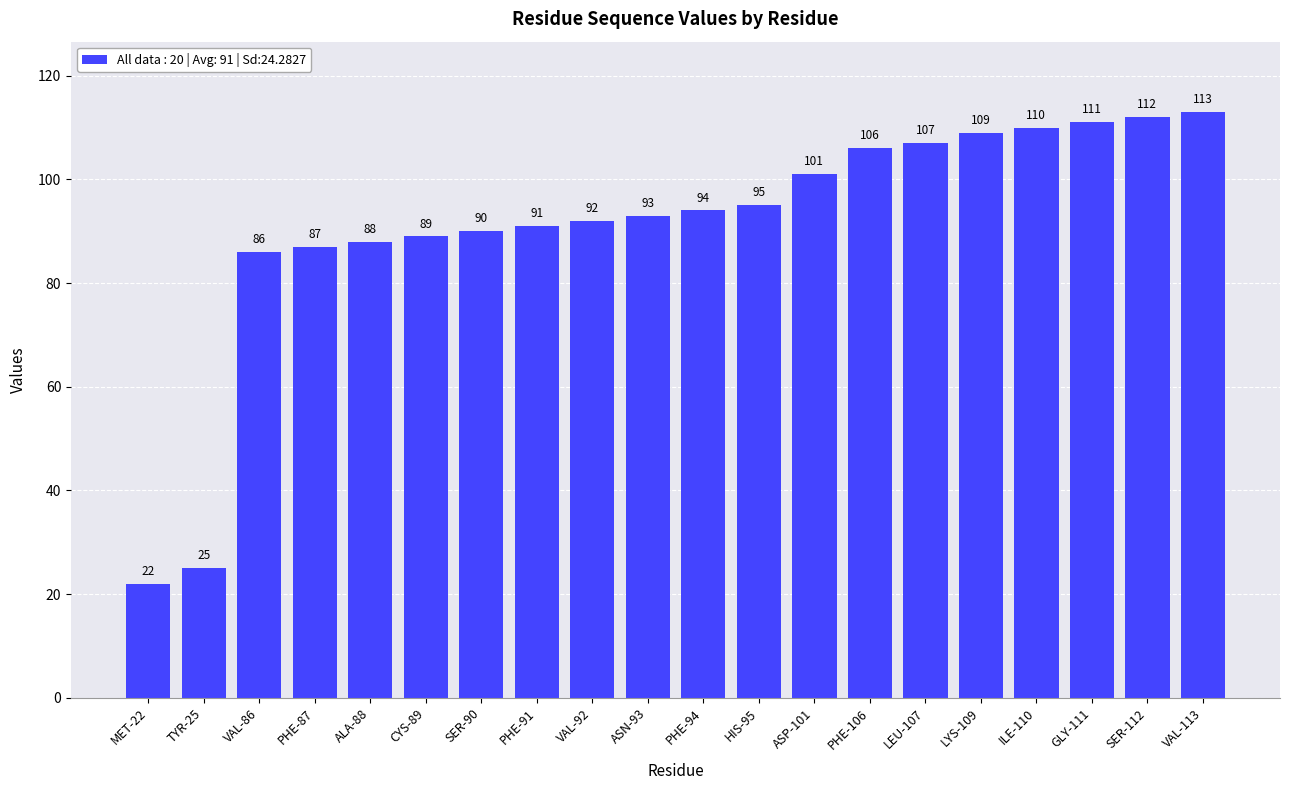

Where is the data nearest to the value 67?

VAL-86